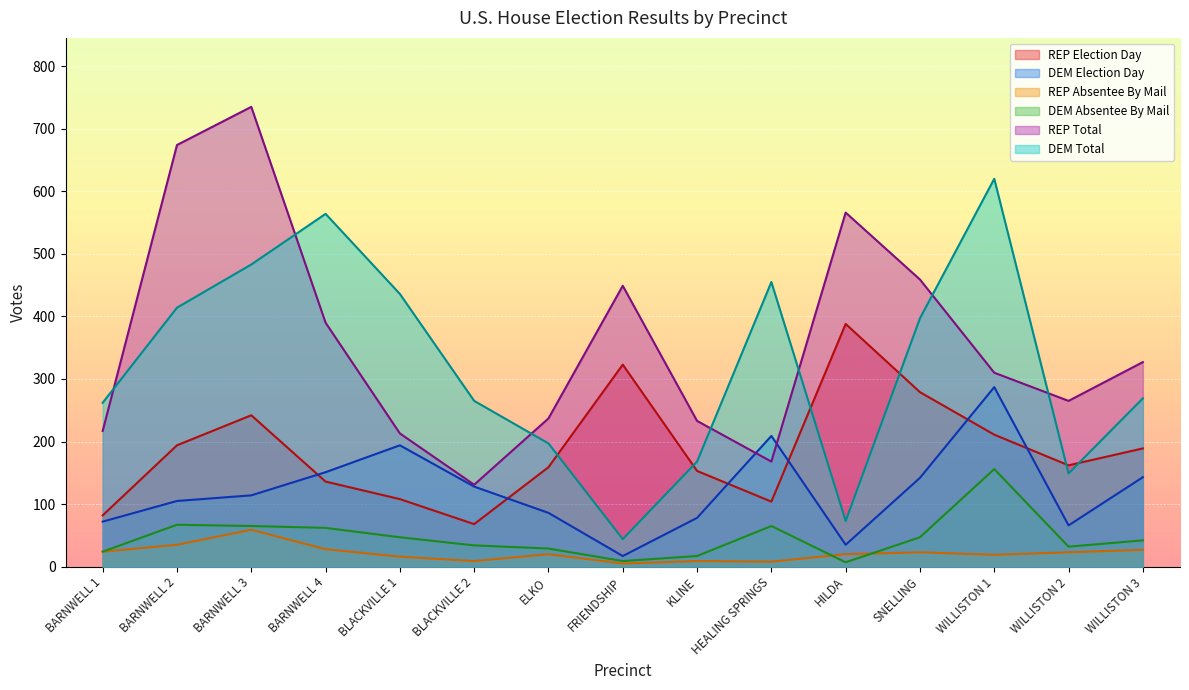

What is the difference between the REP Total values at HILDA and BARNWELL 4?

176